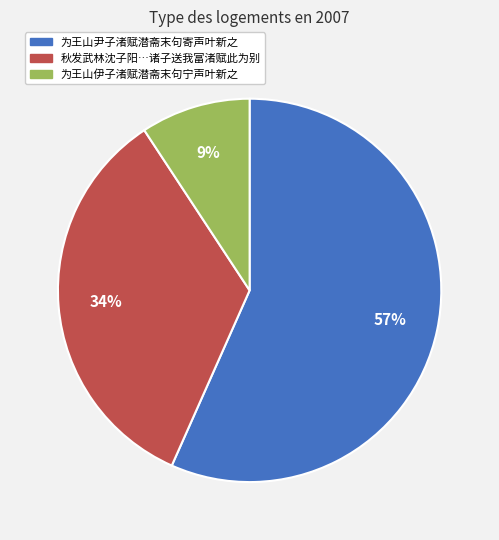

To the nearest percent, what is the average slice percentage?

33%